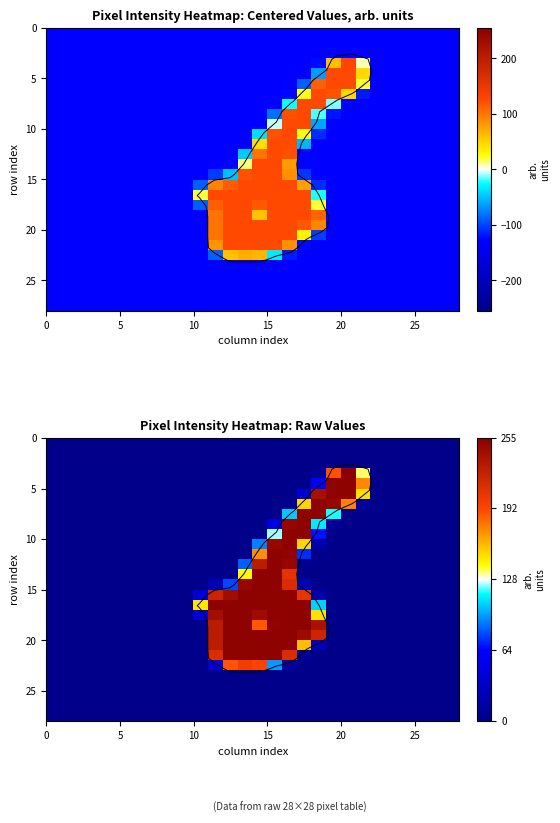

What is the greatest value displayed?

255